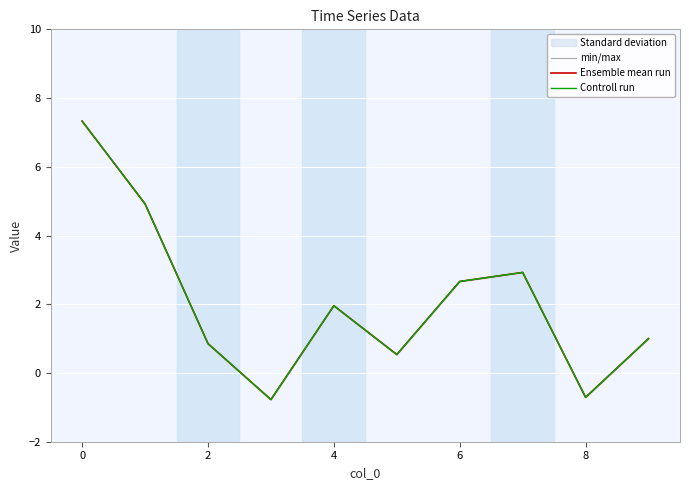

Is it true that Ensemble mean run equals 1.5 at 2?

False